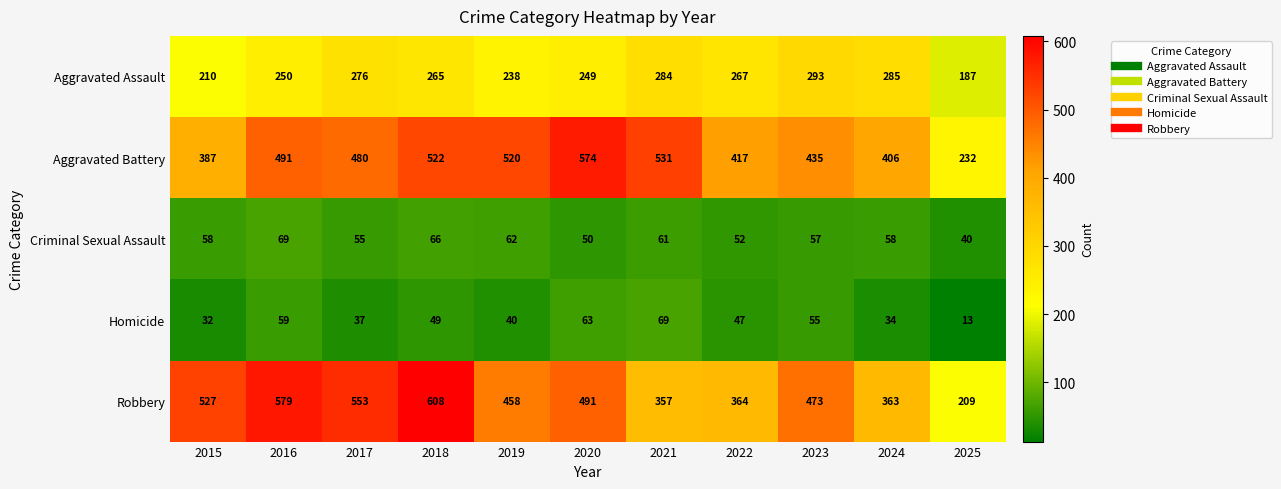

Rank the series at 2021 from lowest to highest value.

Criminal Sexual Assault, Homicide, Aggravated Assault, Robbery, Aggravated Battery